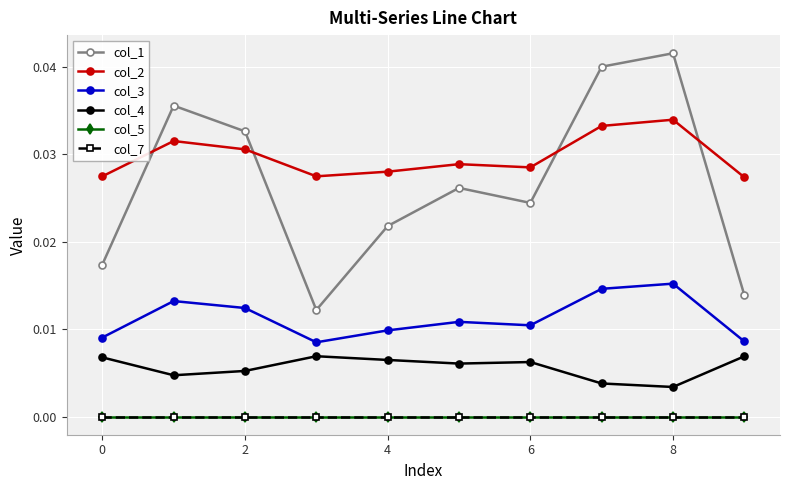

Does the chart have visible grid lines?

Yes